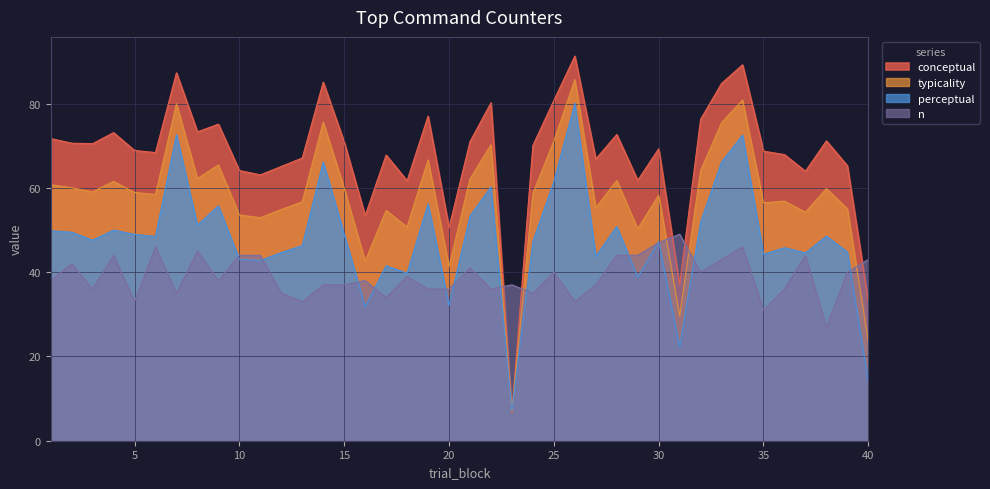

Is it true that typicality equals 36.5 at 9?

False